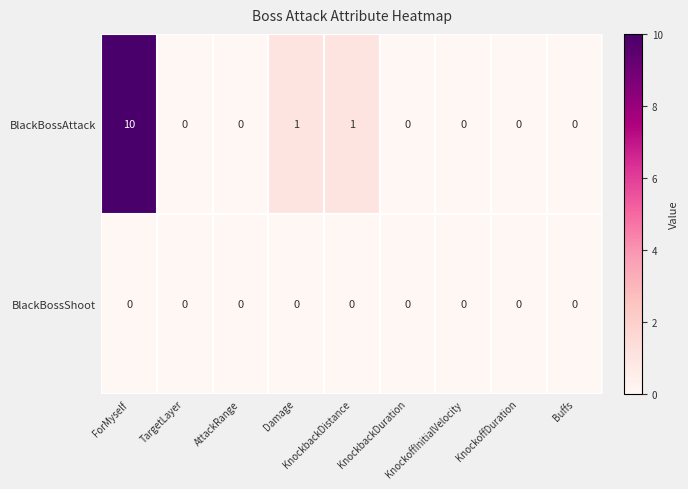

Which series has the largest range (max minus min)?

BlackBossAttack